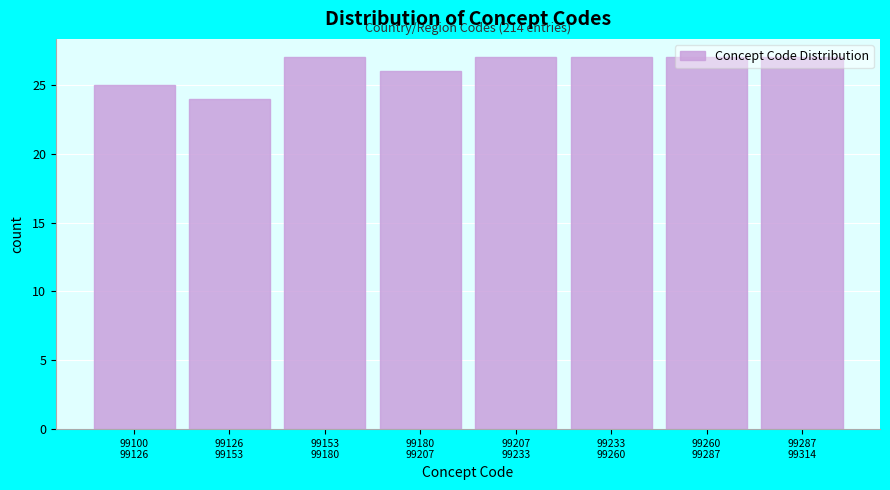

What is the value of the 2nd bar from the left?

24